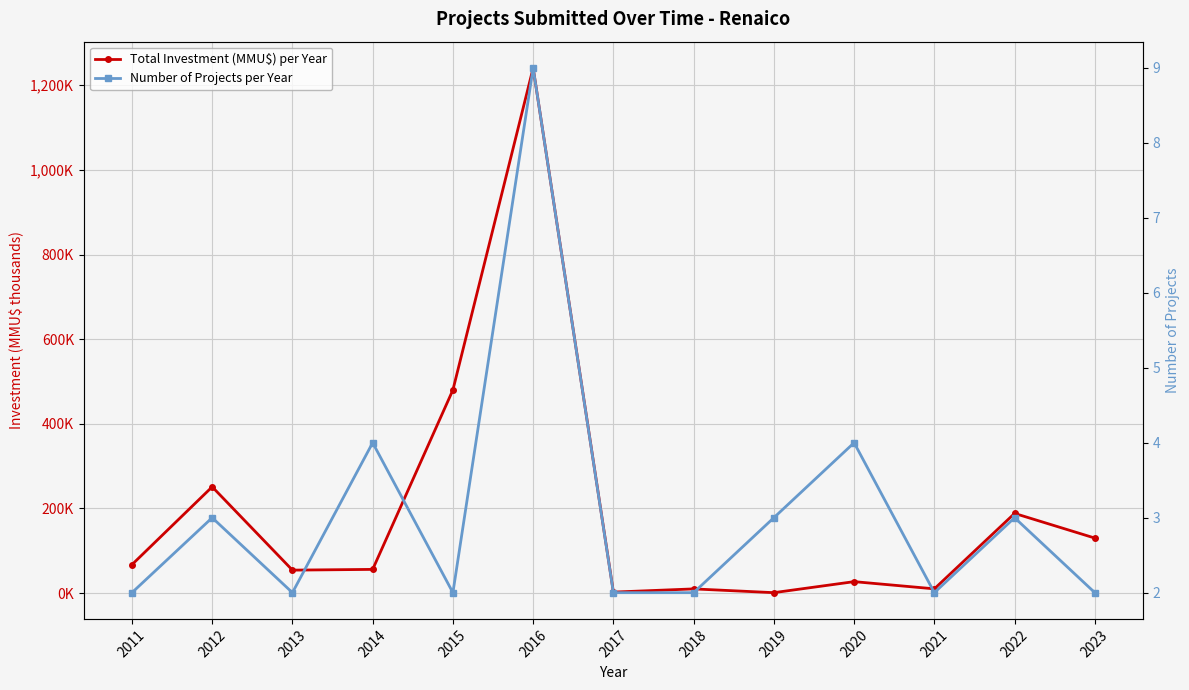

Does the chart display data point markers on the line(s)?

Yes